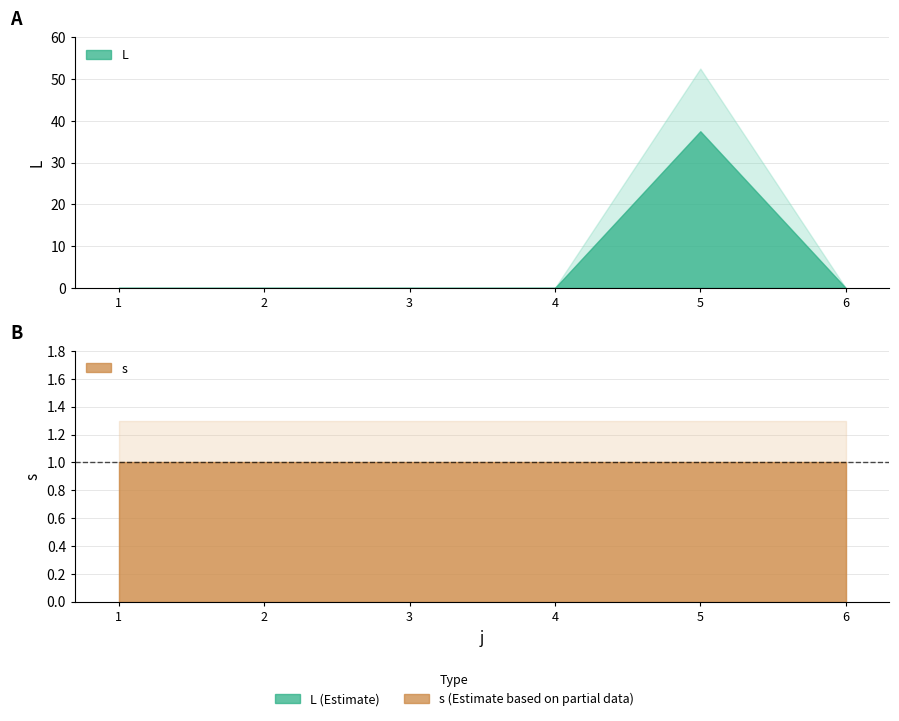

After their last crossing, which series has the higher values: L or s?

s